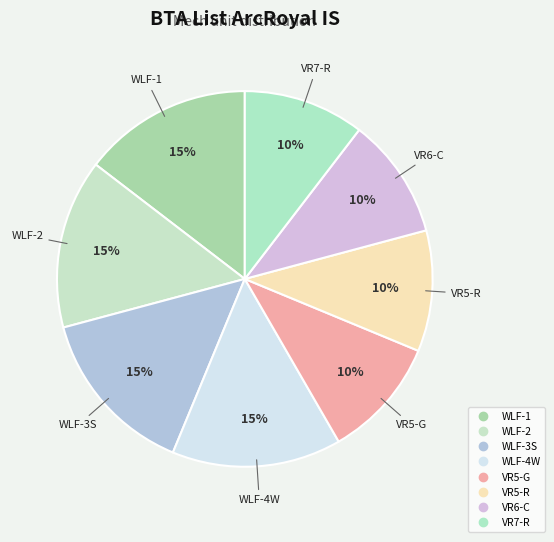

Which slice is the smallest?

VR5-G